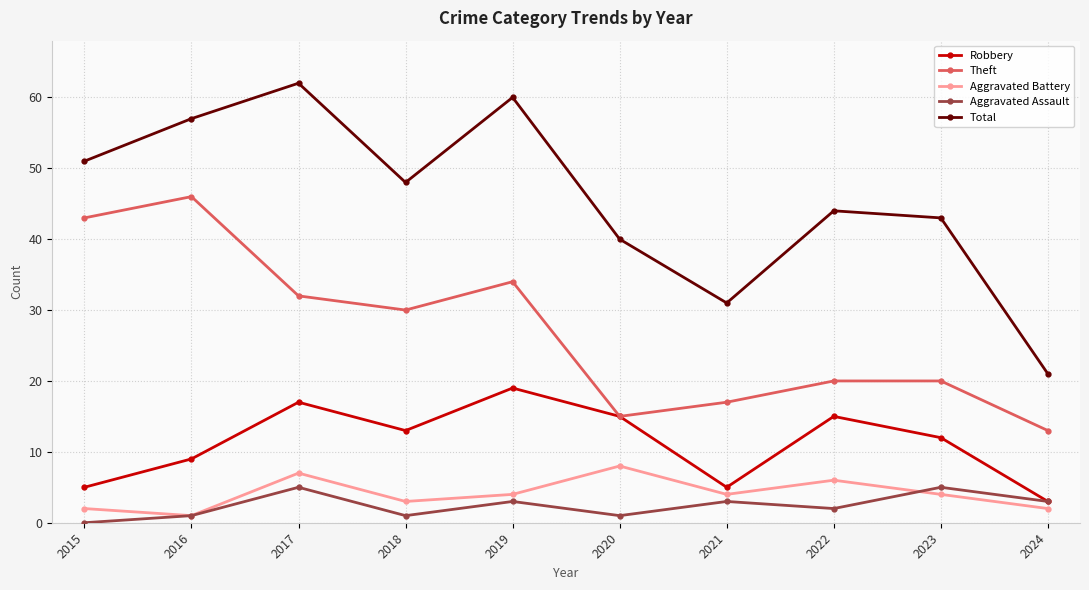

The value of Total at 2024 is 21. True or false?

True